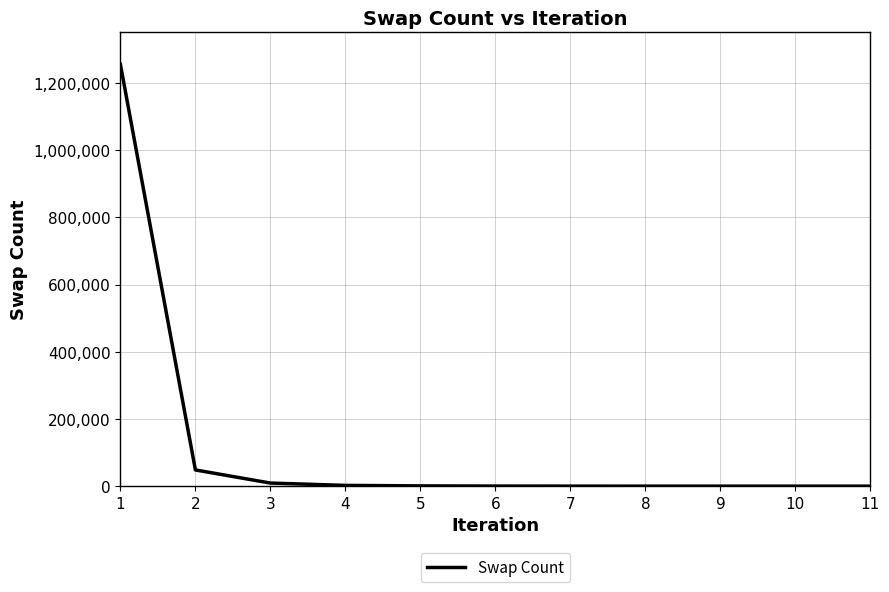

What is the change in value from 4 to 10?

-2286